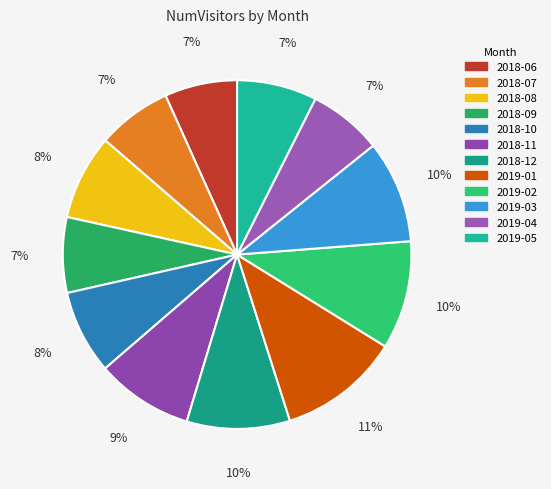

Does any single category account for the majority?

No